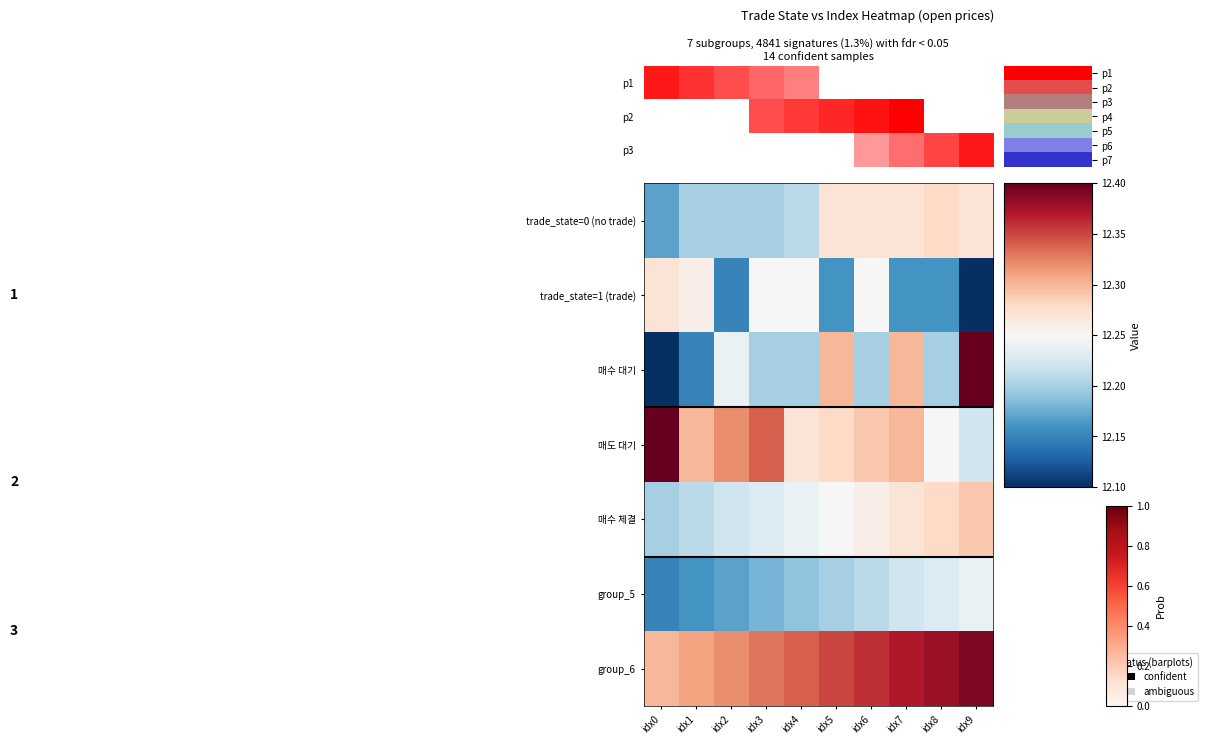

Rank the series by their maximum value, from lowest to highest.

group_5, trade_state=1 (trade), trade_state=0 (no trade), 매수 체결, group_6, 매수 대기, 매도 대기